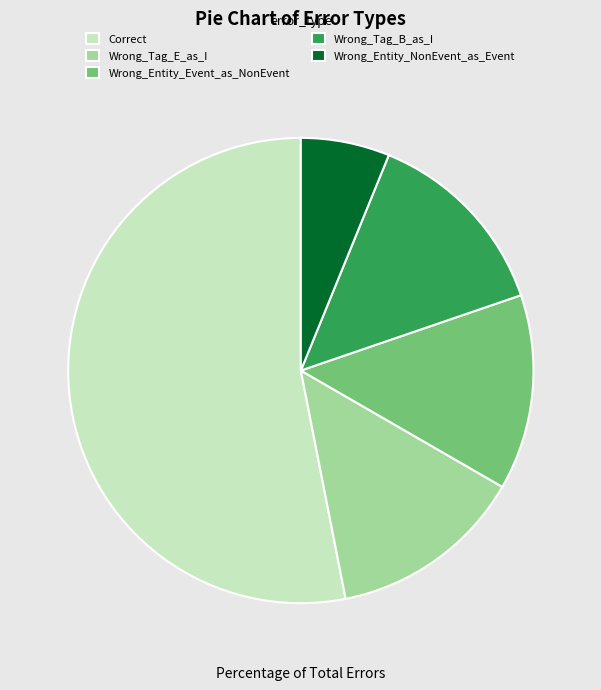

Do Wrong_Entity_NonEvent_as_Event and Correct together represent more than half of the pie?

Yes